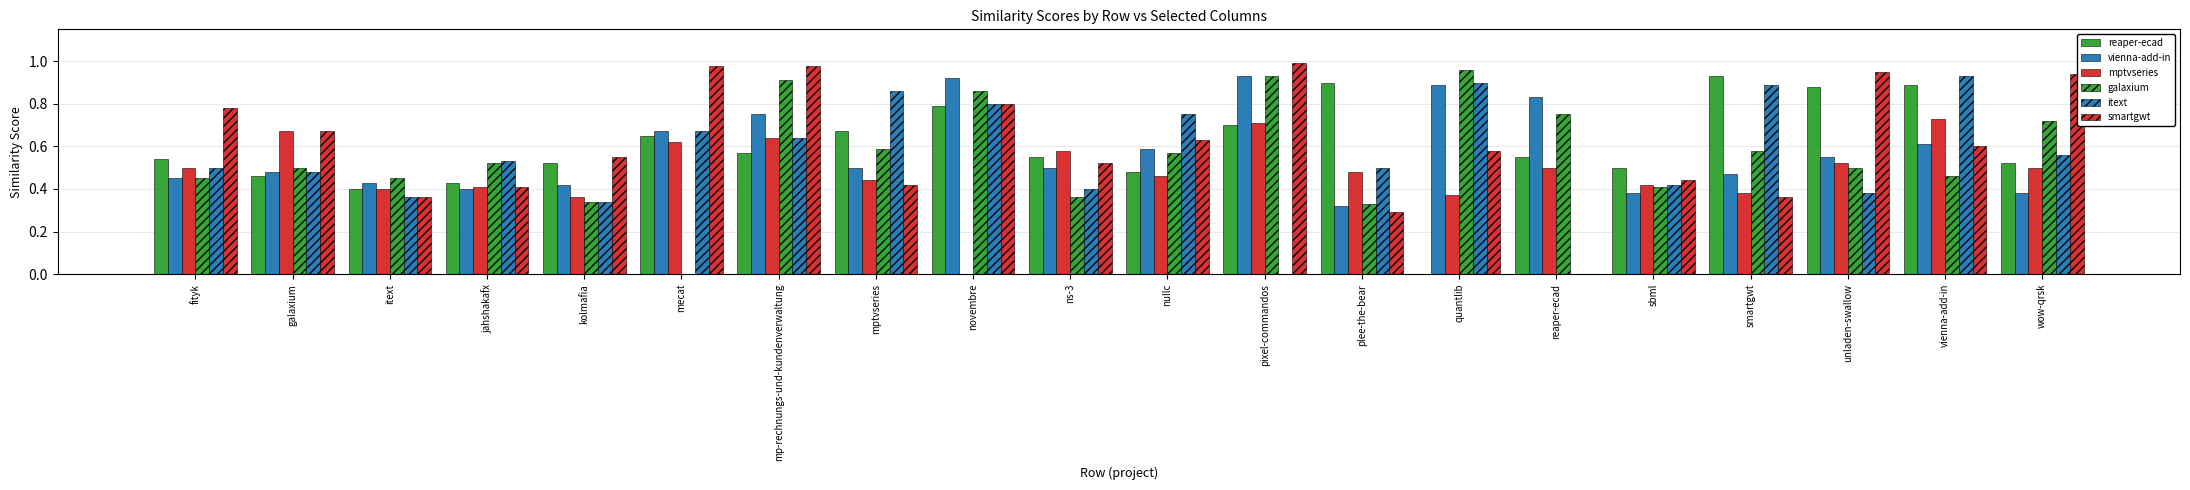

What is the label of the 10th bar from the left?

ns-3